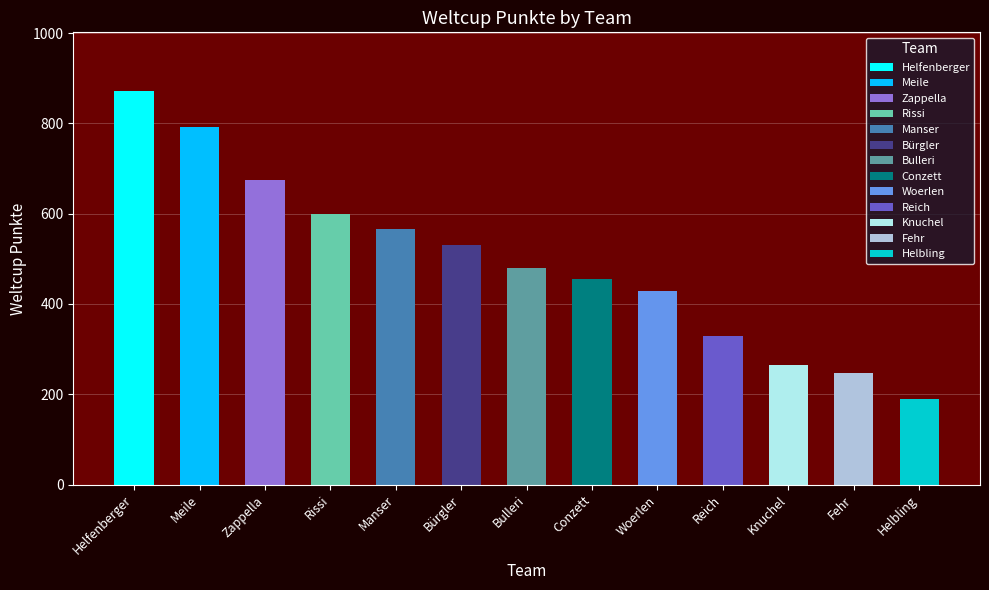

List the labels in order of value, largest first.

Helfenberger, Meile, Zappella, Rissi, Manser, Bürgler, Bulleri, Conzett, Woerlen, Reich, Knuchel, Fehr, Helbling